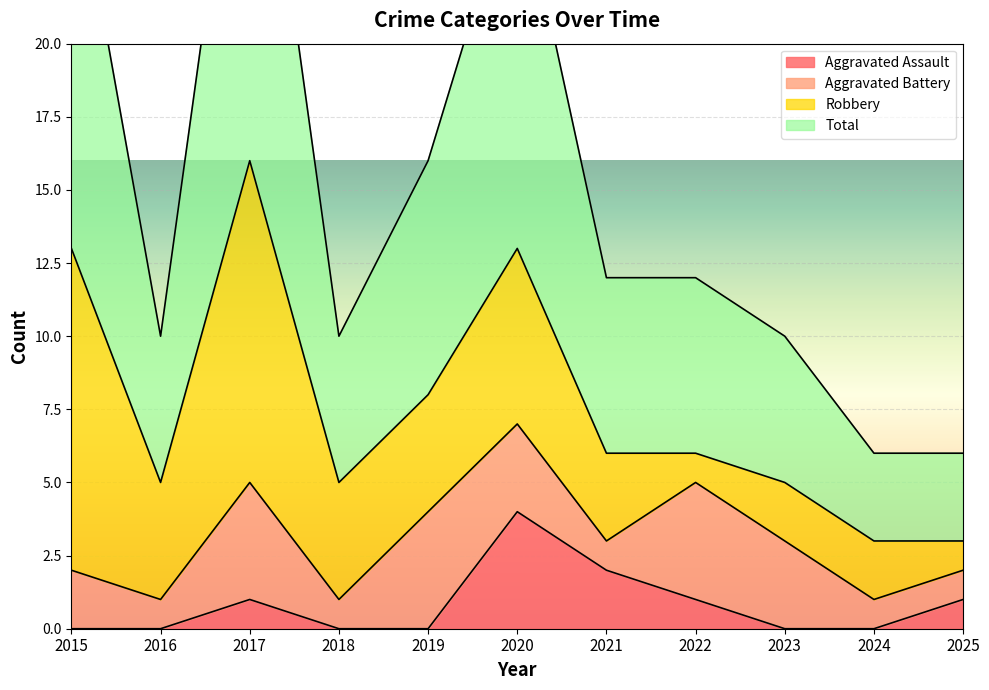

What is the difference between the second highest and minimum values in the Total series?

21